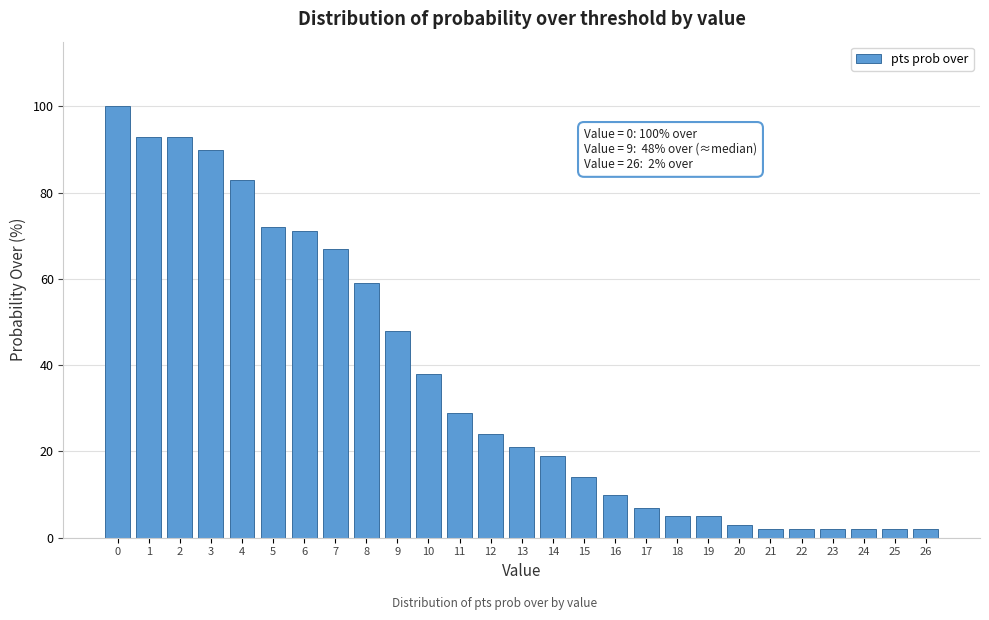

Reading left to right, list all the values displayed in this chart.

0=100	1=93	2=93	3=90	4=83	5=72	6=71	7=67	8=59	9=48	10=38	11=29	12=24	13=21	14=19	15=14	16=10	17=7	18=5	19=5	20=3	21=2	22=2	23=2	24=2	25=2	26=2